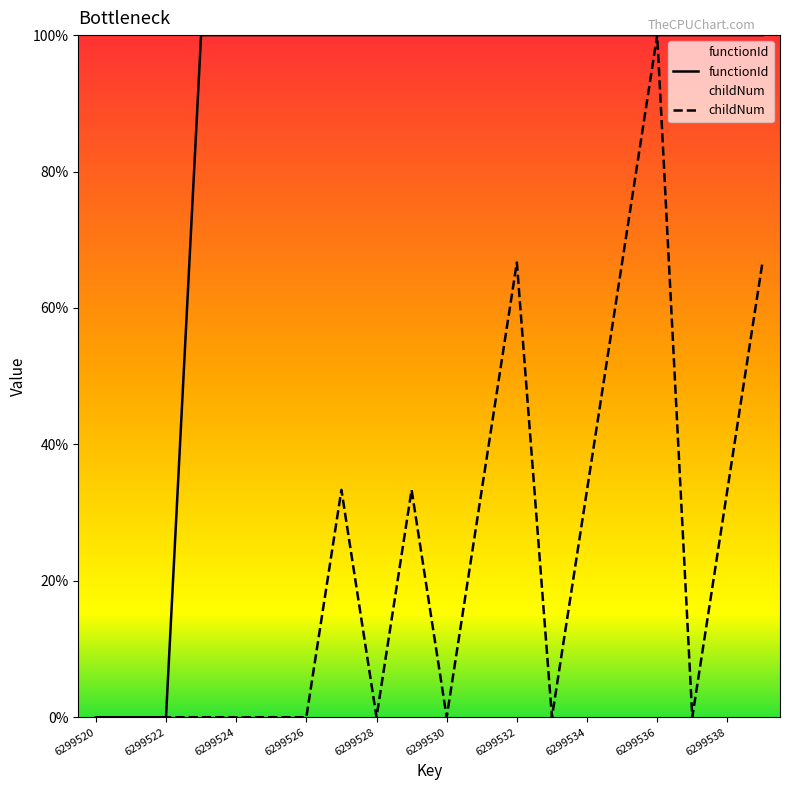

True or false: functionId has a value of 100.0 at 6299530.

True